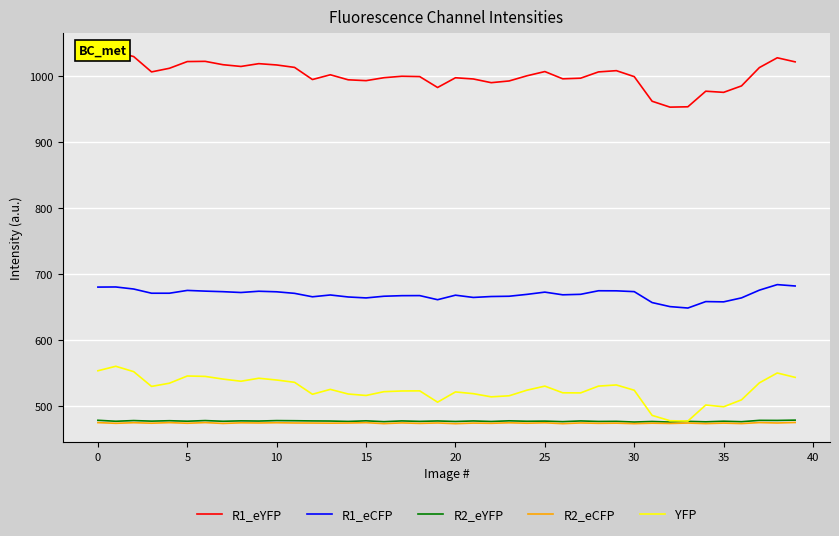

True or false: YFP and R1_eCFP cross at least once.

False